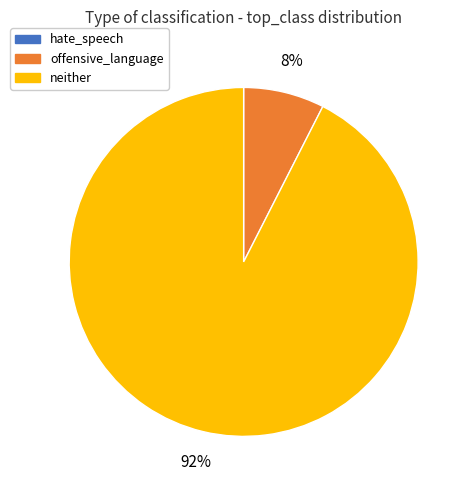

What is the largest slice in the pie chart?

neither